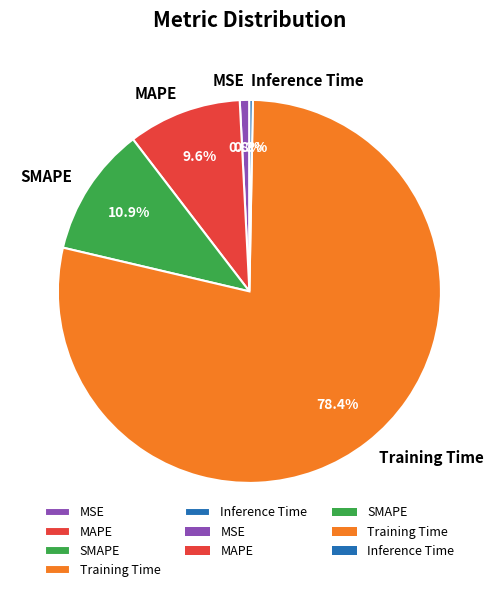

What is the ratio of the value at SMAPE to the value at Training Time?

0.1